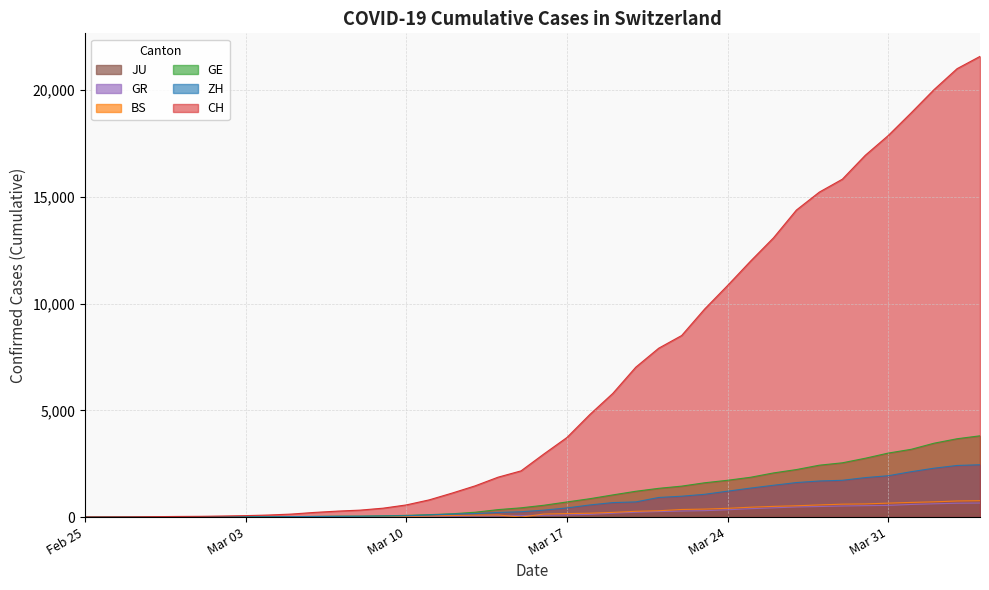

Reading left to right, what are all the values shown in this chart?

CH: 0	4	8	20	30	36	50	69	97	142	219	280	327	419	570	807	1125	1463	1869	2164	2958	3726	4805	5792	7019	7909	8503	9742	10845	11985	13076	14379	15220	15822	16942	17867	18930	20022	20998	21574
ZH: 0	0	2	2	6	7	10	13	15	23	29	34	40	49	62	101	140	163	218	250	326	429	568	679	711	919	978	1067	1213	1358	1490	1617	1691	1723	1849	1937	2126	2290	2418	2451
GE: 0	1	1	5	9	10	11	14	16	20	30	43	45	60	80	114	155	227	350	434	555	709	861	1039	1209	1347	1450	1607	1724	1865	2068	2226	2431	2542	2756	2998	3174	3461	3669	3807
BS: 0	0	1	1	1	1	1	3	3	8	15	21	24	28	33	49	73	92	100	0	143	164	181	220	270	297	356	374	410	462	501	530	569	605	617	653	687	714	754	767
GR: 0	2	2	6	6	6	9	9	12	14	16	17	18	18	22	31	43	53	56	71	84	101	128	182	226	258	284	300	343	393	433	474	495	519	535	547	592	622	649	657
JU: 0	0	1	1	1	1	1	2	2	4	4	5	5	7	7	7	12	17	18	19	25	29	32	36	44	54	61	69	82	92	100	114	119	127	128	140	145	149	149	154